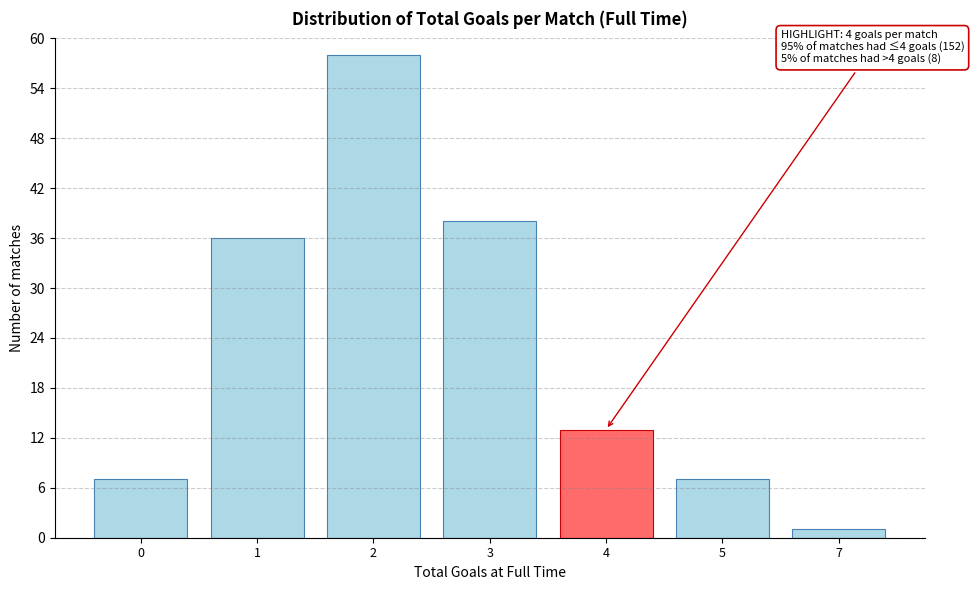

Reading left to right, transcribe all the data shown in this chart.

0=7	1=36	2=58	3=38	4=13	5=7	7=1